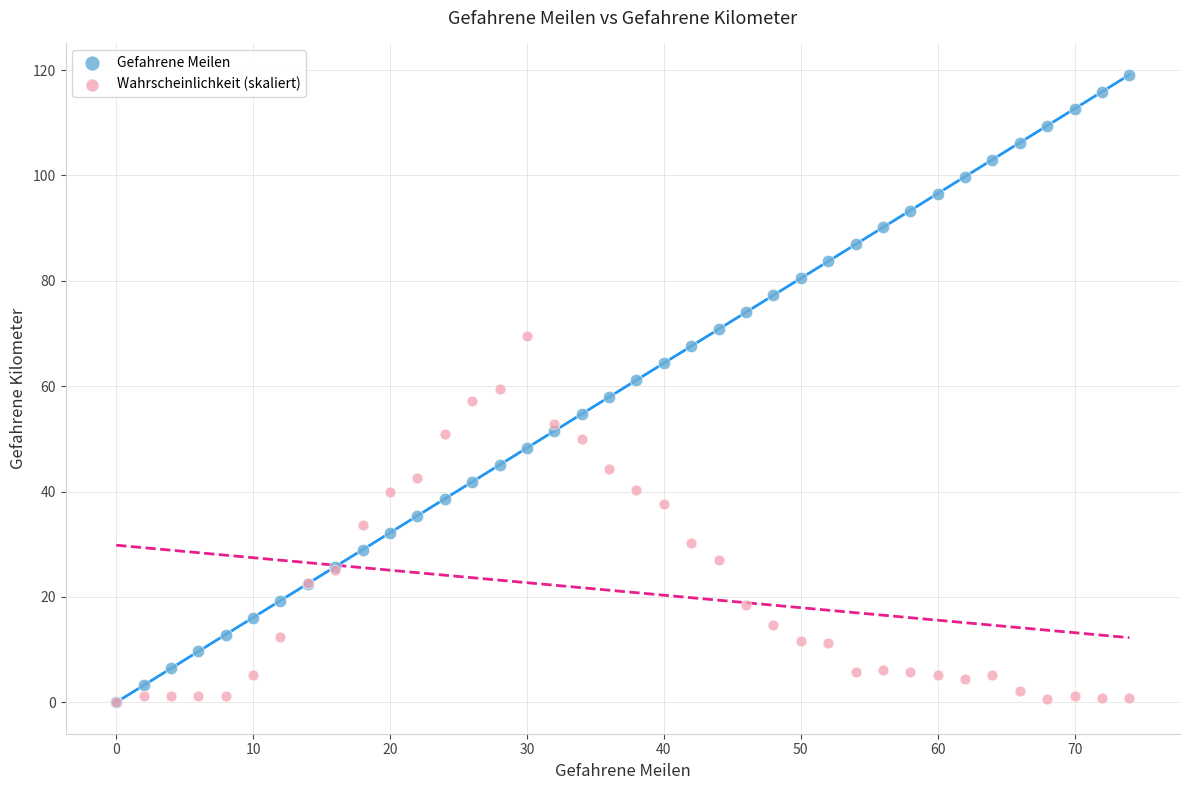

What are all the series names shown in the legend?

Gefahrene Meilen, Wahrscheinlichkeit (skaliert)